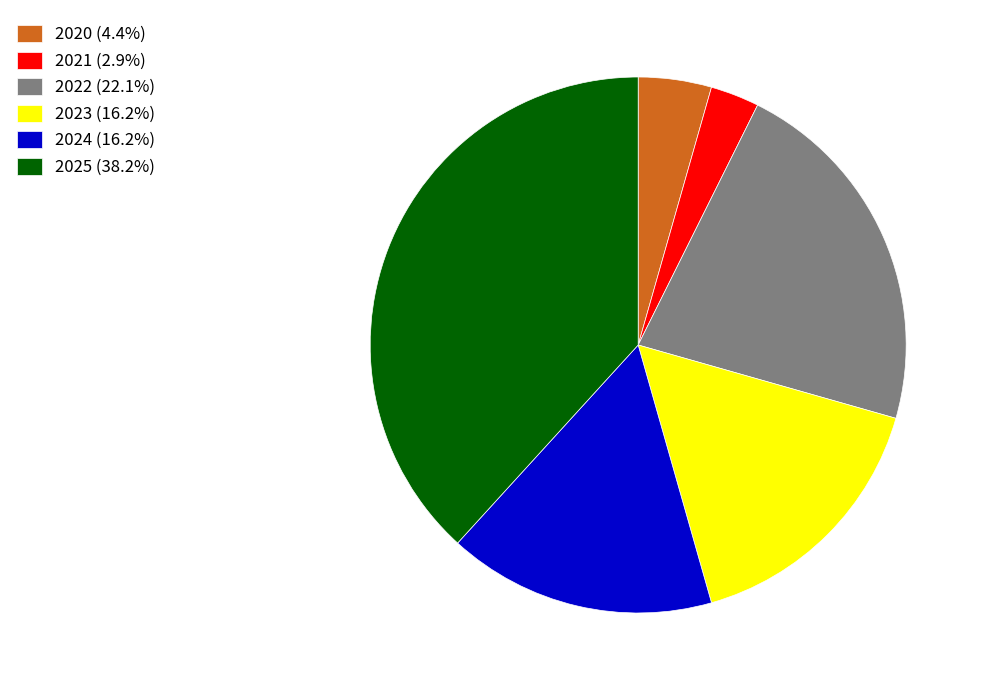

What is the ratio of the value at 2024 (16.2%) to the value at 2025 (38.2%)?

0.4